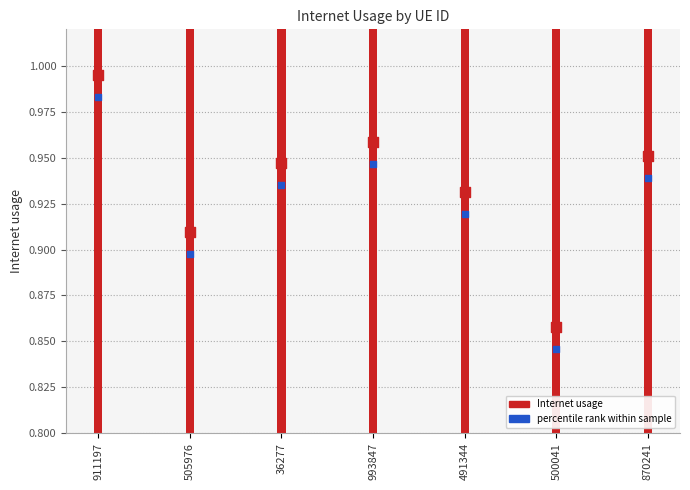

What is the total value across all series at 911197?

2.0